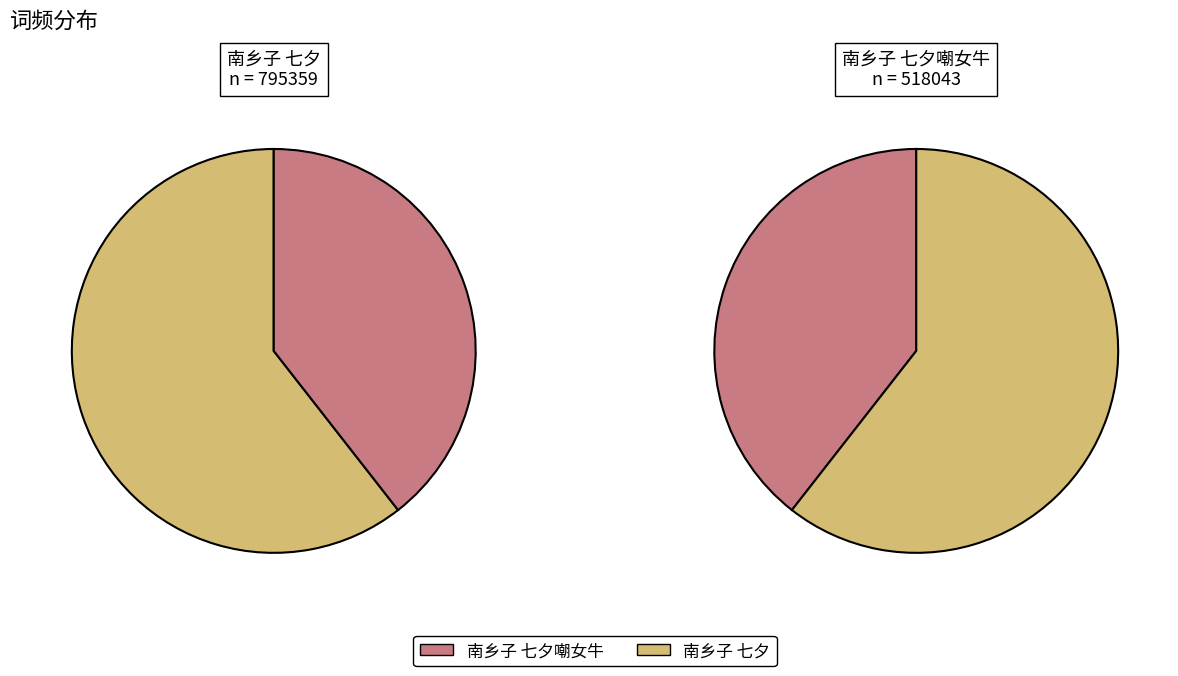

To the nearest percent, what is the difference between the 南乡子 七夕 and 南乡子 七夕嘲女牛 slice percentages?

21%